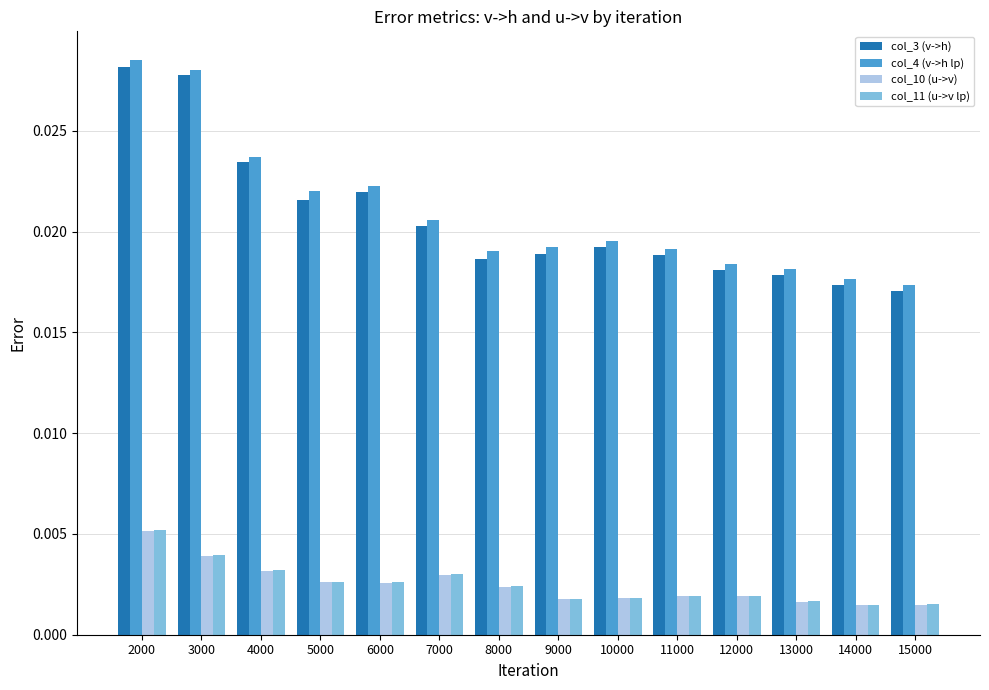

At which category does the chart reach its peak across all series?

2000